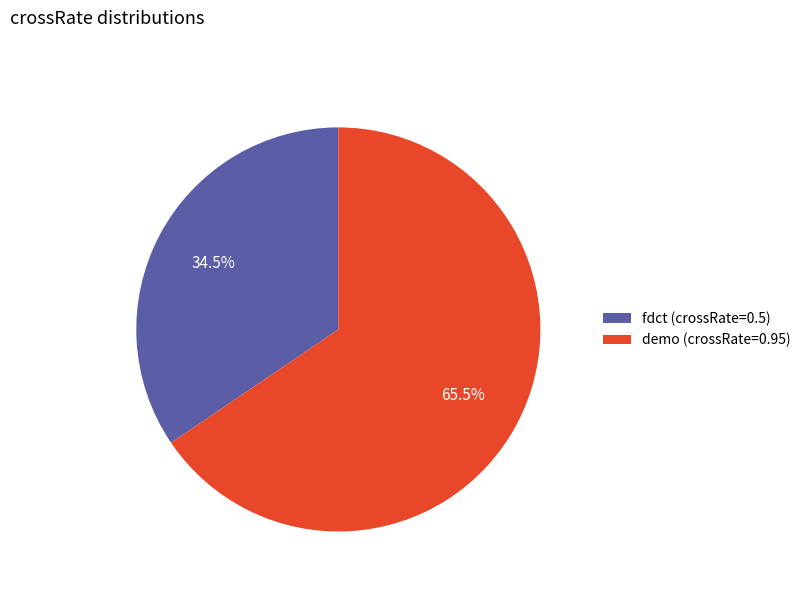

True or false: demo (crossRate=0.95) accounts for 73% of the total.

False